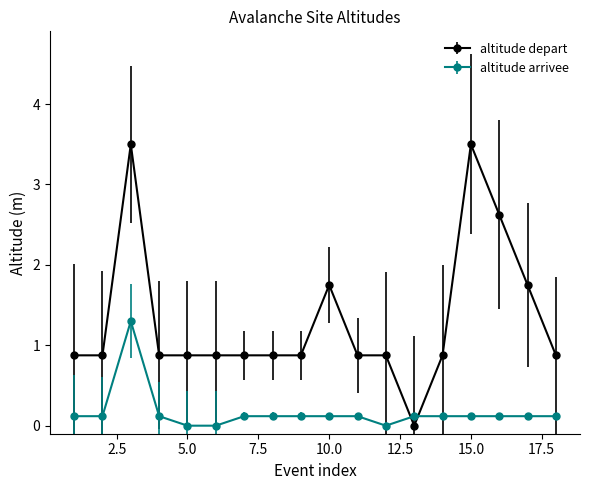

How many series are shown in this chart?

2